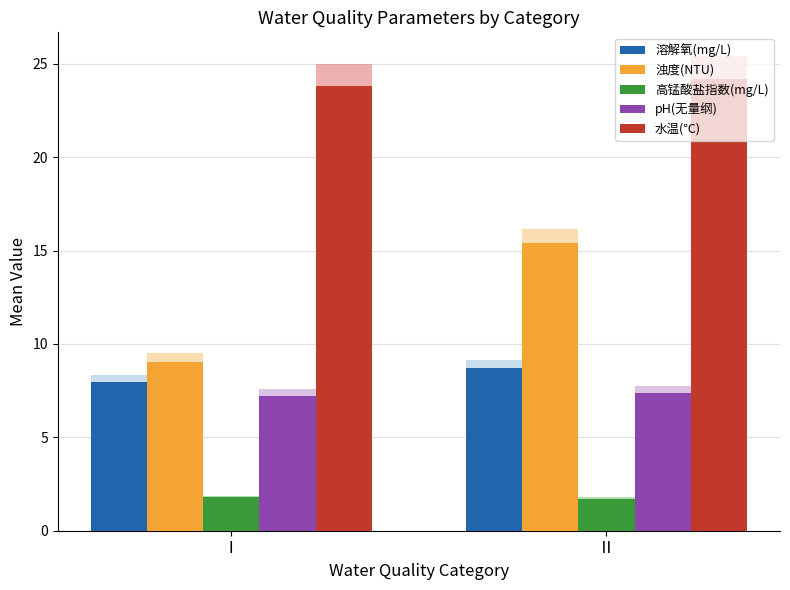

What is the difference between the 浊度(NTU) values at Ⅰ and Ⅱ?

6.3